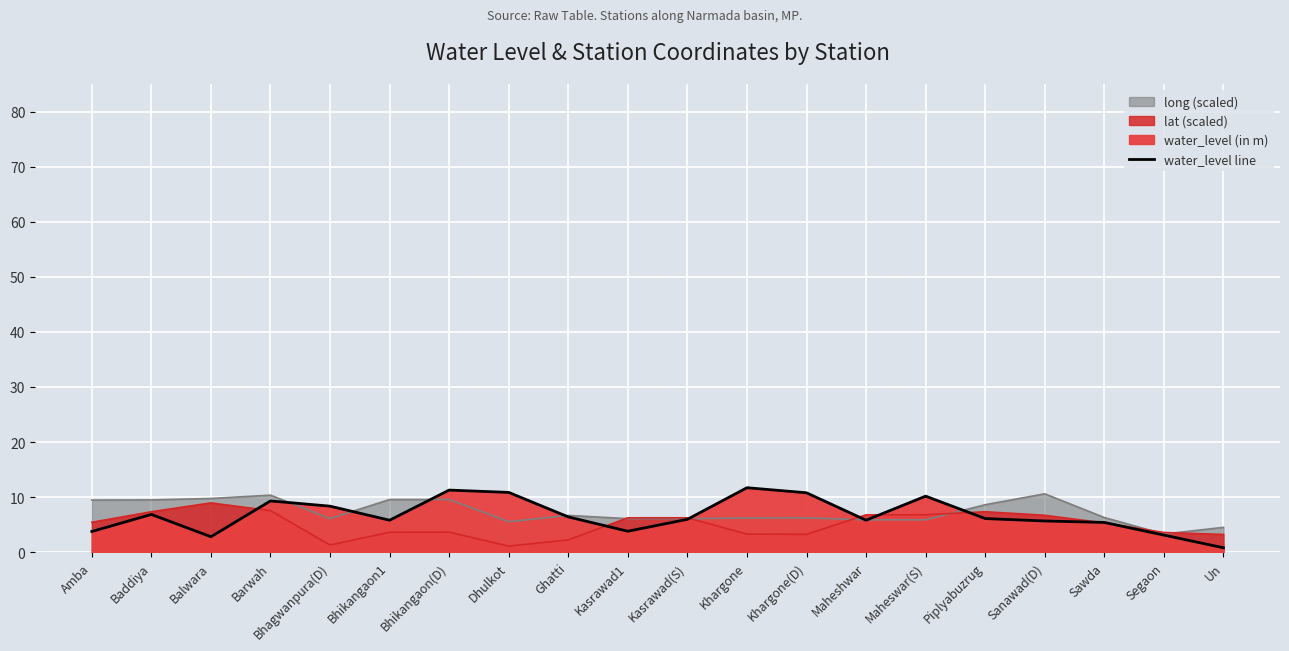

How many categories are shown in the chart?

20